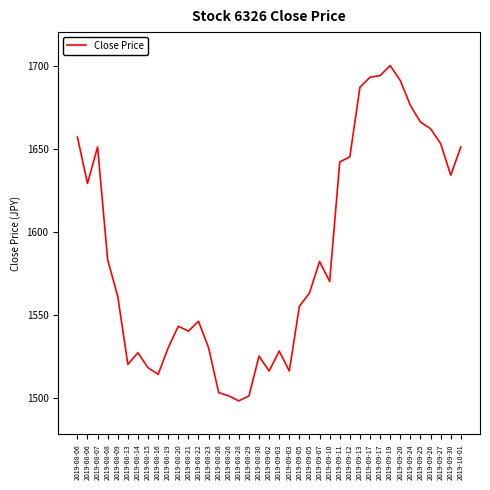

How many lines are shown in the chart?

1